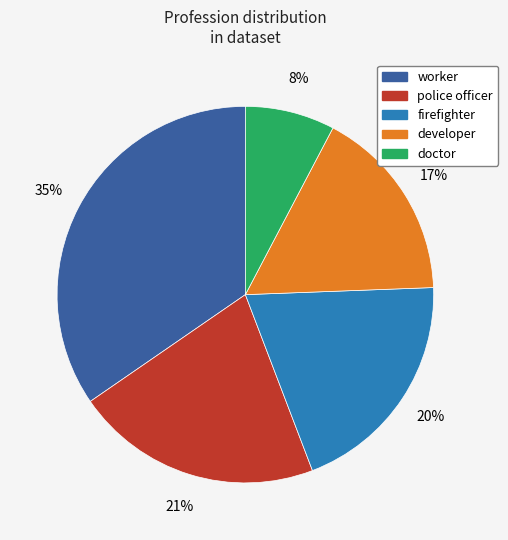

What is the ratio of the value at worker to the value at developer?

2.1